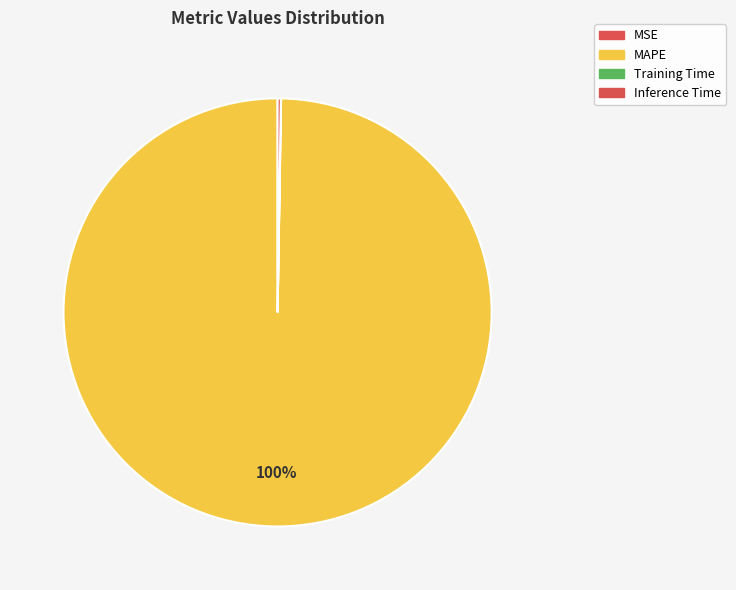

To the nearest percent, what is the average slice percentage?

25%